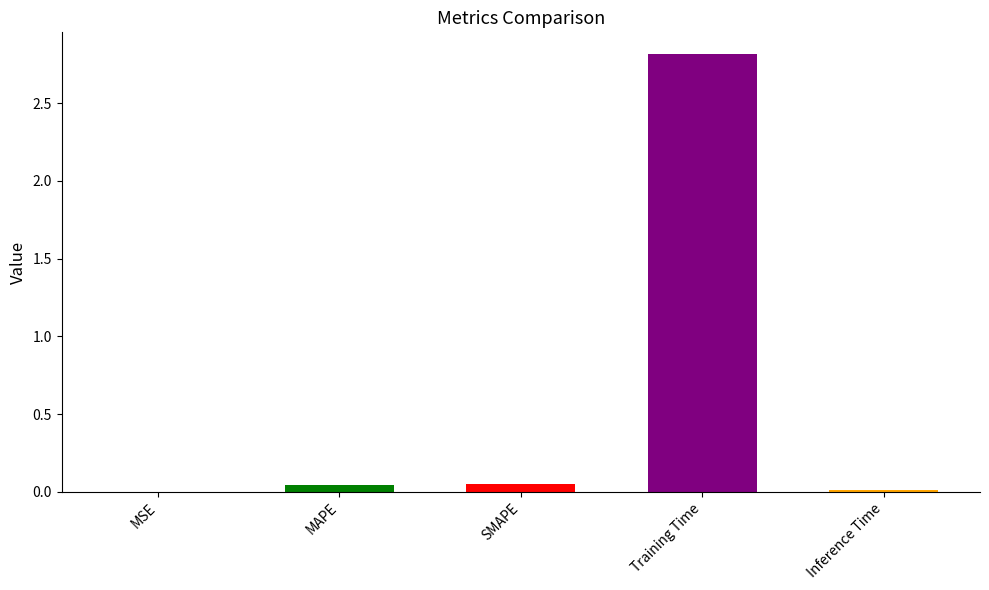

What position from the right is MAPE?

4